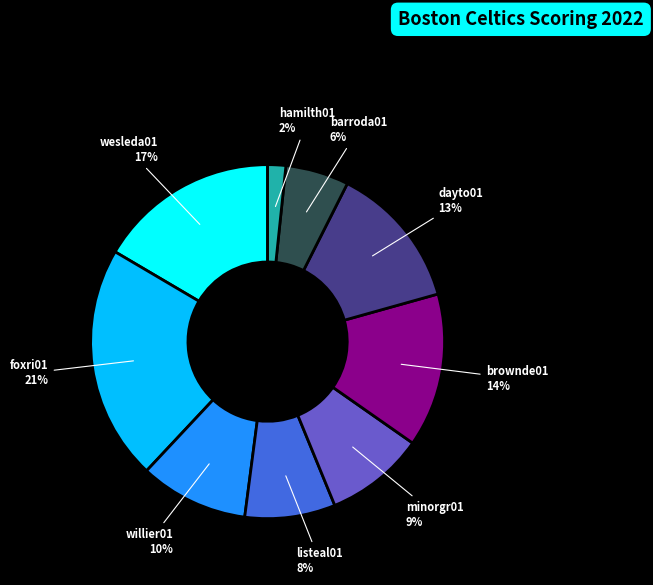

How many segments does this pie chart have?

9